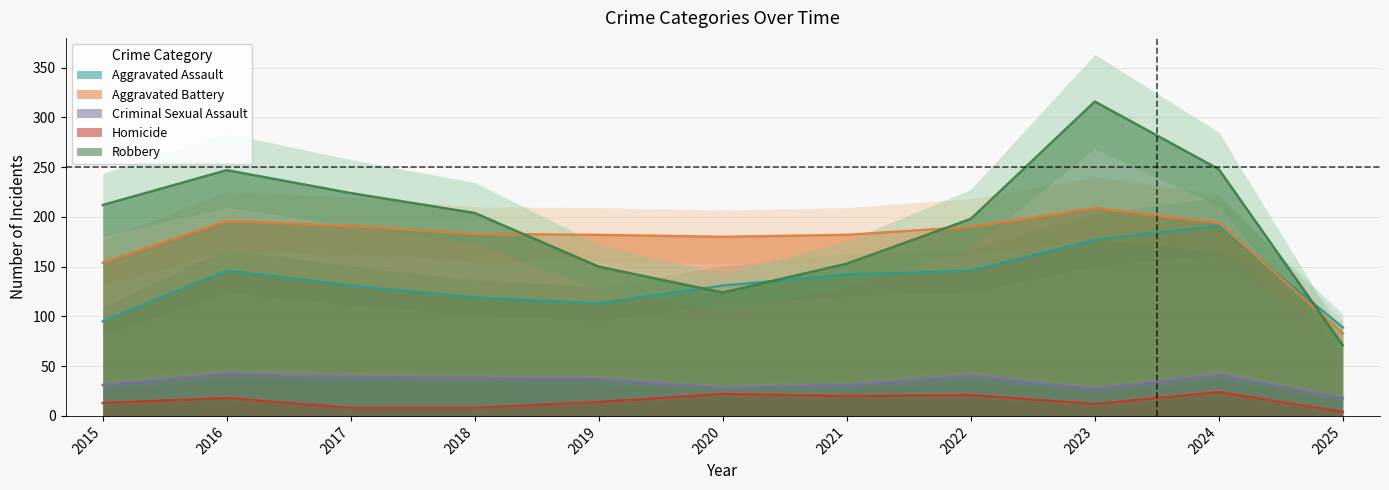

Where is the first local minimum for Homicide?

2021